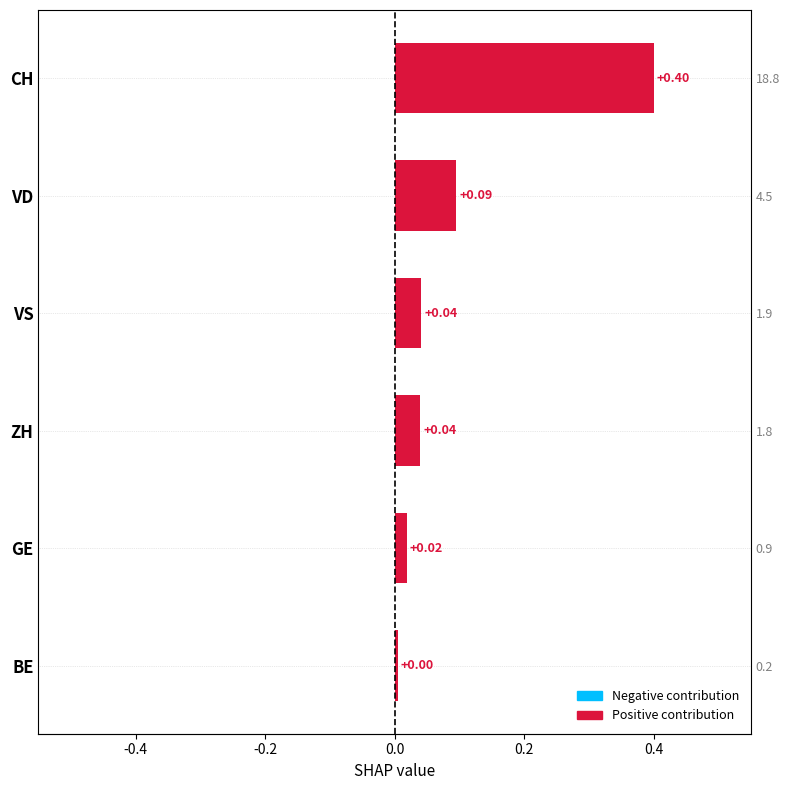

How many bars are there in total?

6